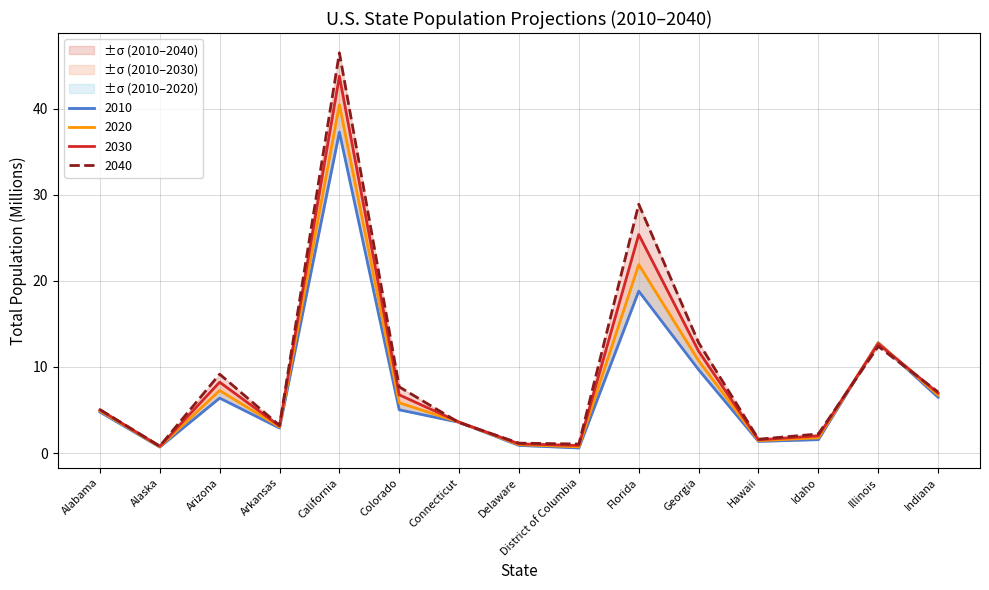

What is the total value across all series at Alabama?

19.8